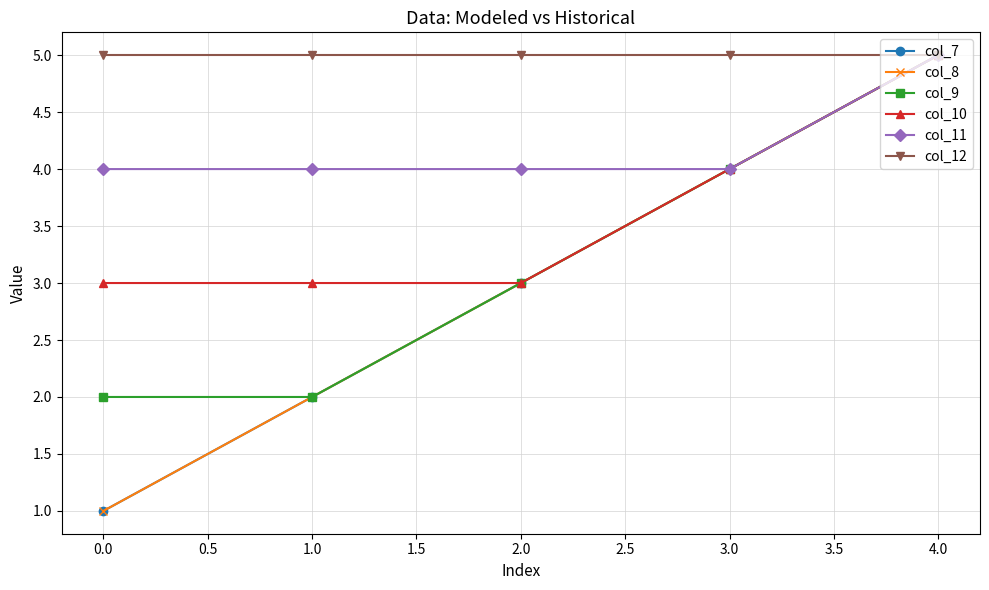

What is the value of the col_11 point at the 4th from the left?

4